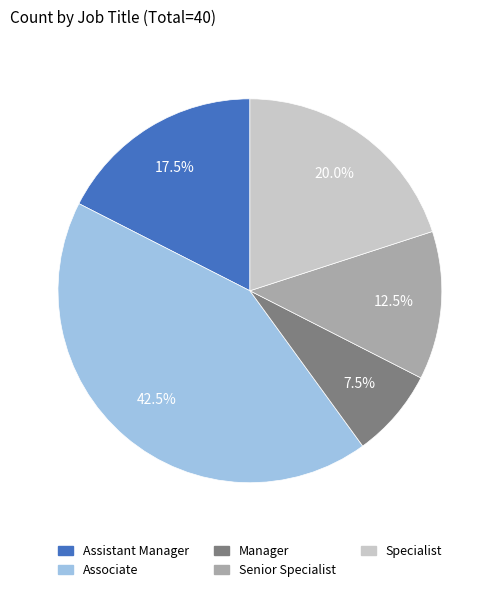

How many segments does this pie chart have?

5